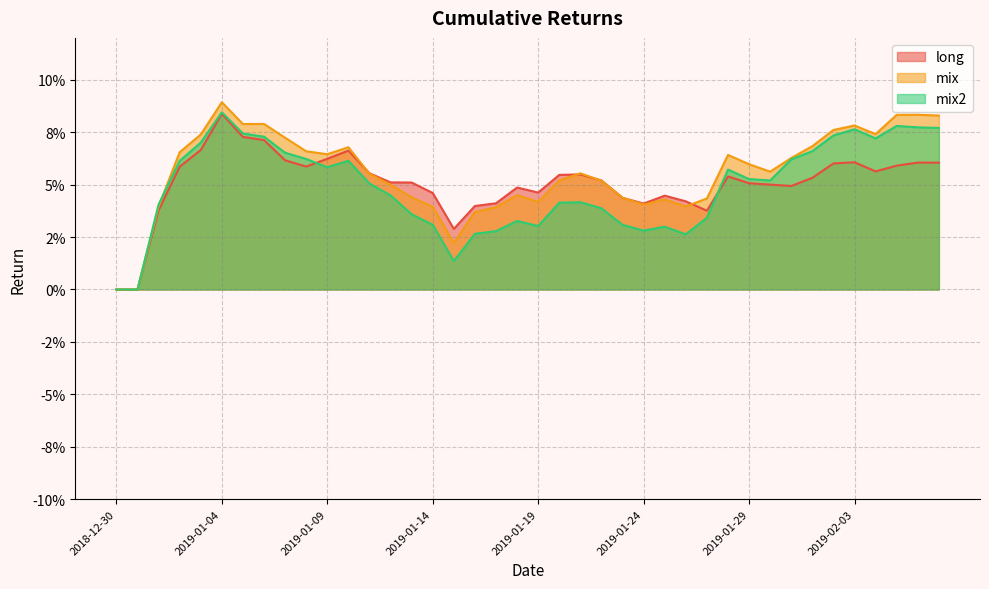

Which series changed the most between 2019-01-09 and 2019-01-30?

long